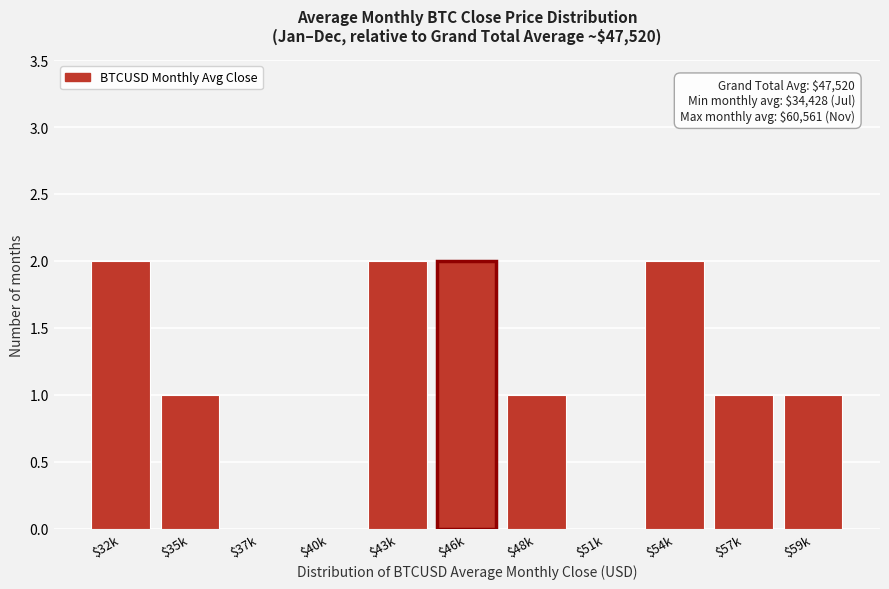

What is the sum of all values?

12